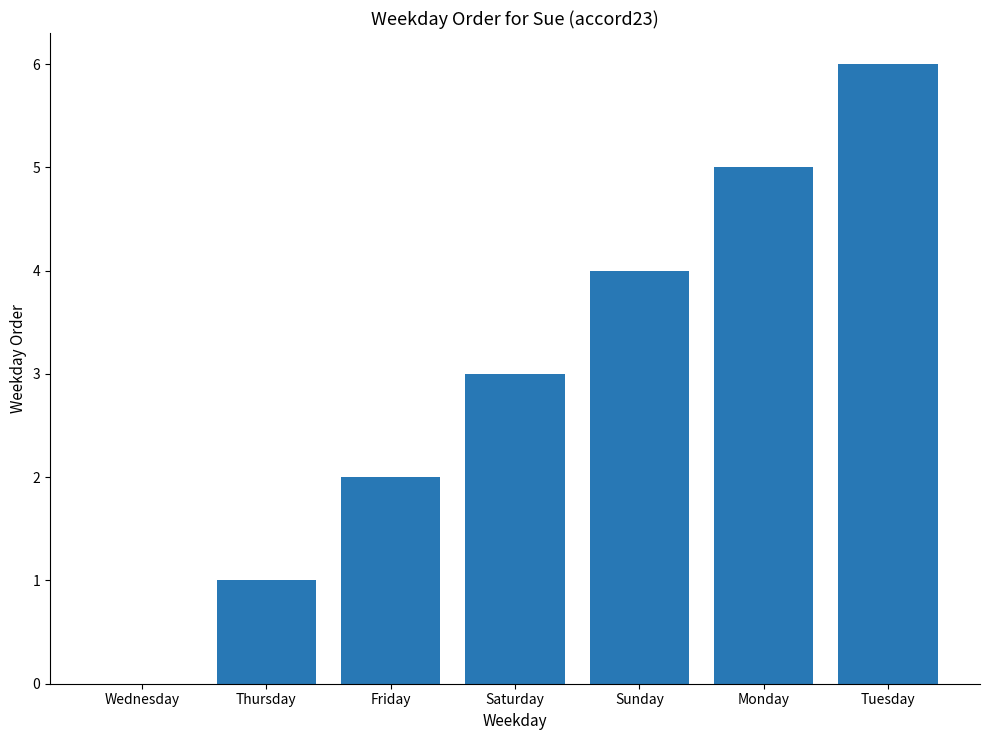

Is it true that the value at Wednesday is 0?

True